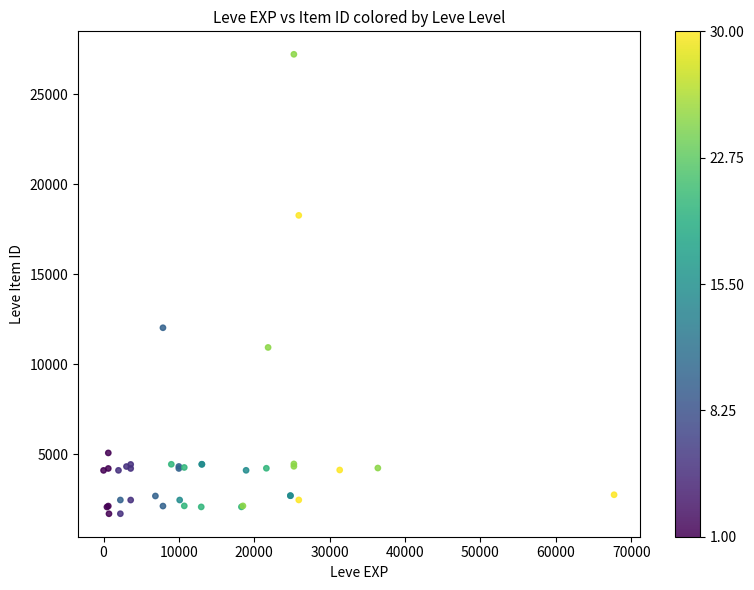

What Y value in the scatter plot is closest to 14448?

12018